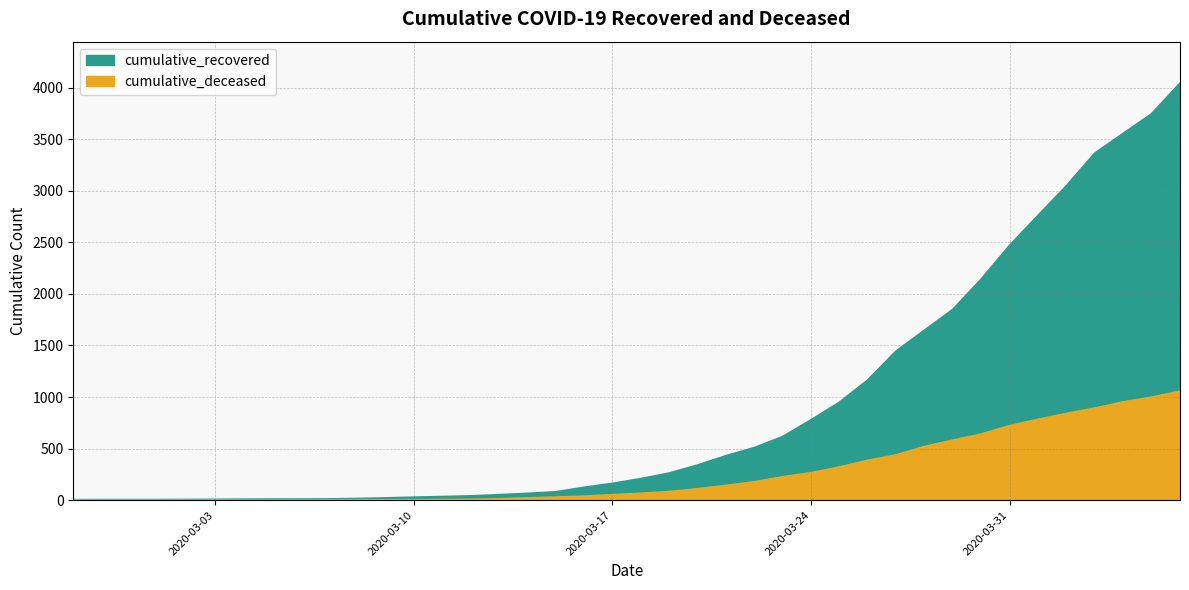

What is the total value across all series at 2020-04-06?

5097